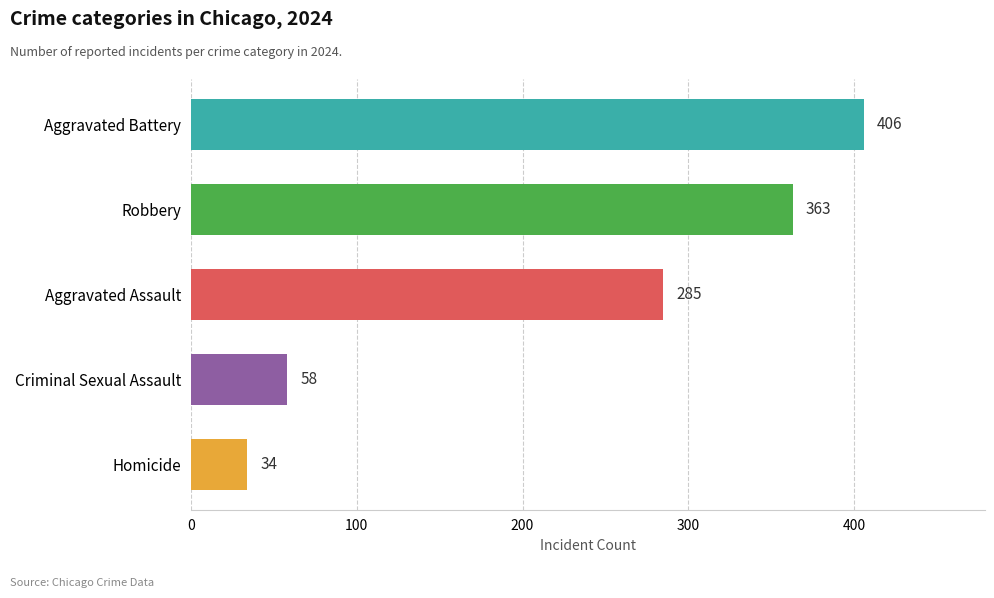

Reading bottom to top, extract all data points from this chart.

34	58	285	363	406